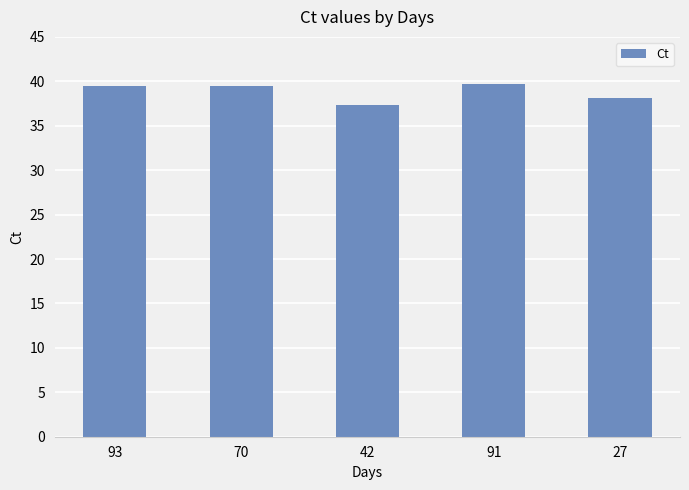

What is the label of the 2nd bar from the left?

70